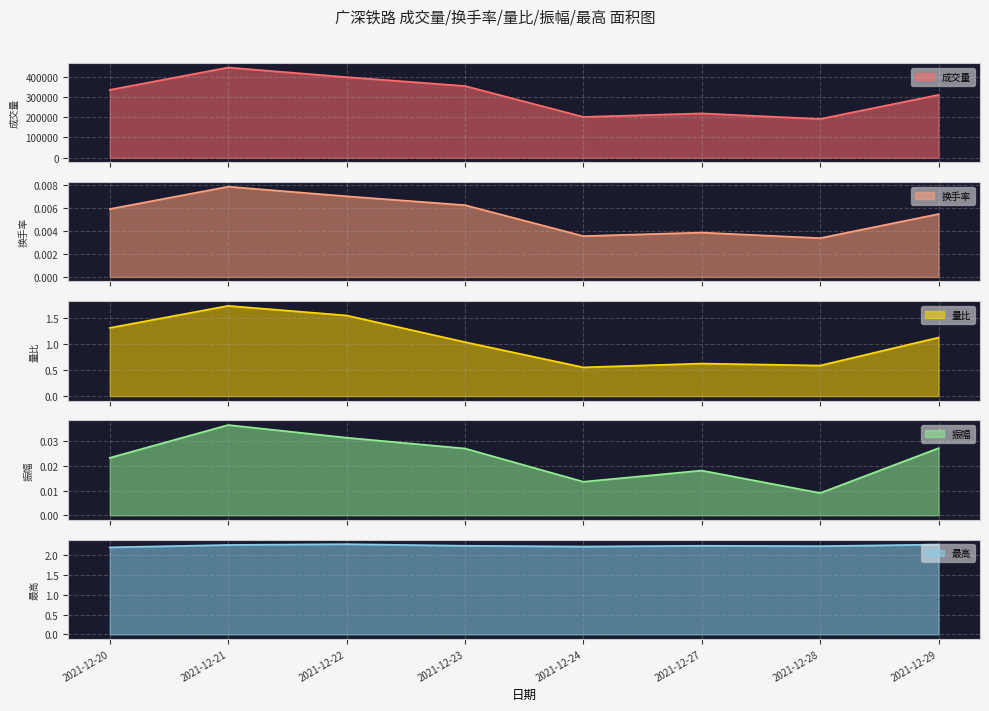

Reading left to right, list all the values displayed in this chart.

成交量_line: 334924.4	444956.2	397636.9	353960.0	201498.0	218818.9	191487.1	310189.7
换手率_line: 0.0	0.0	0.0	0.0	0.0	0.0	0.0	0.0
量比_line: 1.3	1.7	1.6	1.0	0.6	0.6	0.6	1.1
振幅_line: 0.0	0.0	0.0	0.0	0.0	0.0	0.0	0.0
最高_line: 2.2	2.2	2.3	2.2	2.2	2.2	2.2	2.3